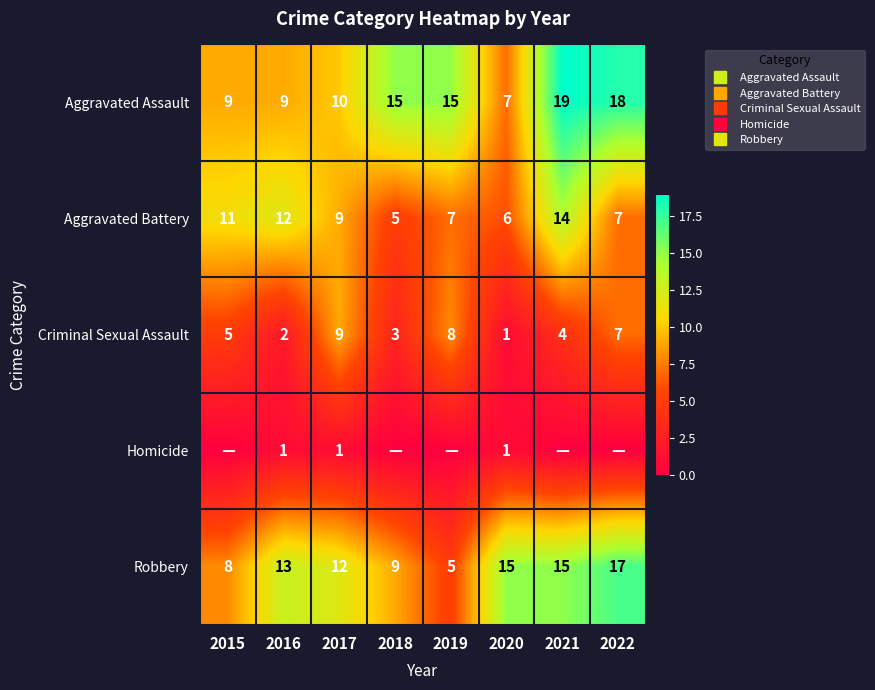

Which category has the lowest value in the Aggravated Assault series?

2020